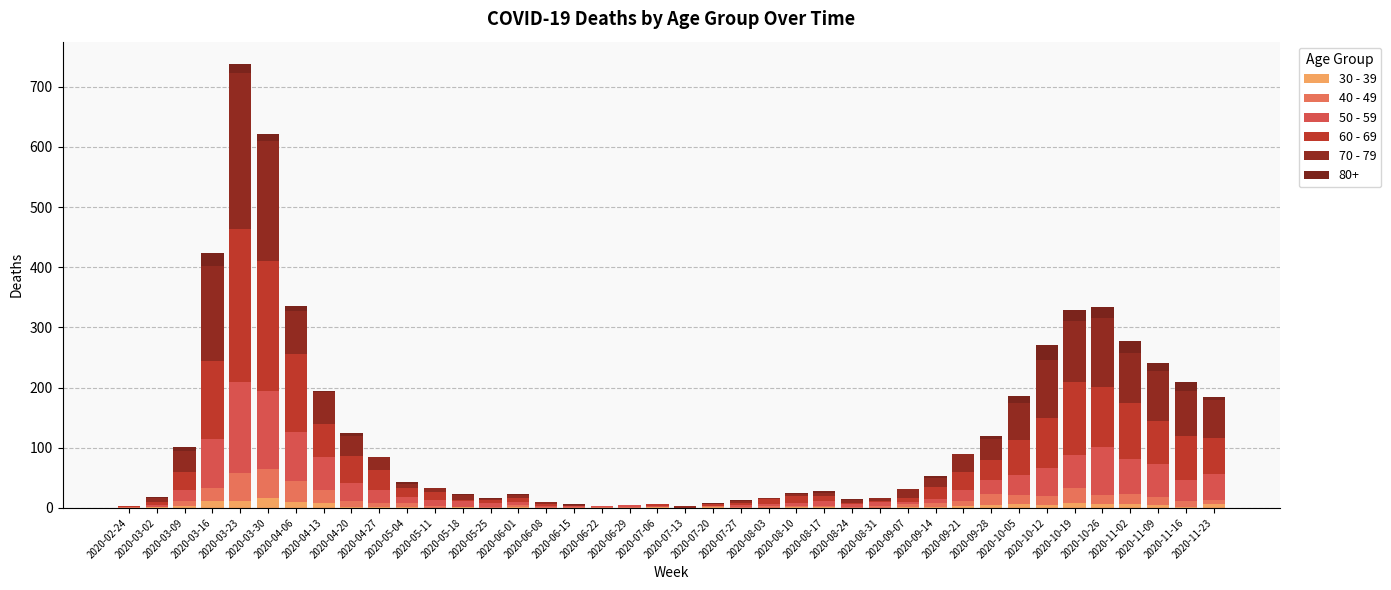

What position from the right is 2020-06-29?

22